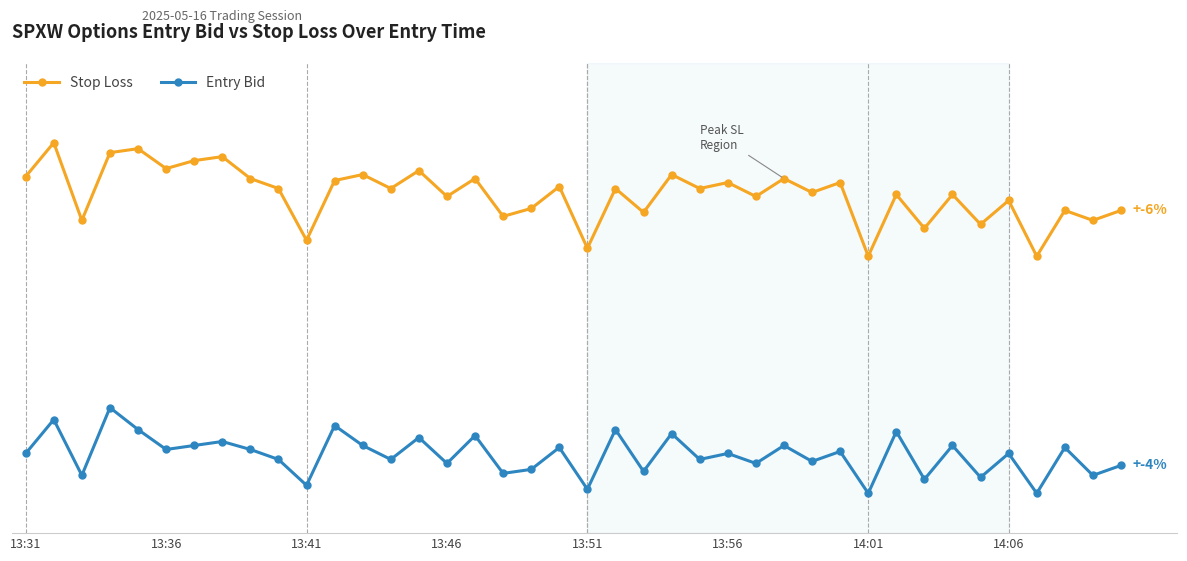

True or false: Stop Loss has more than 2 points higher than both neighbors.

True